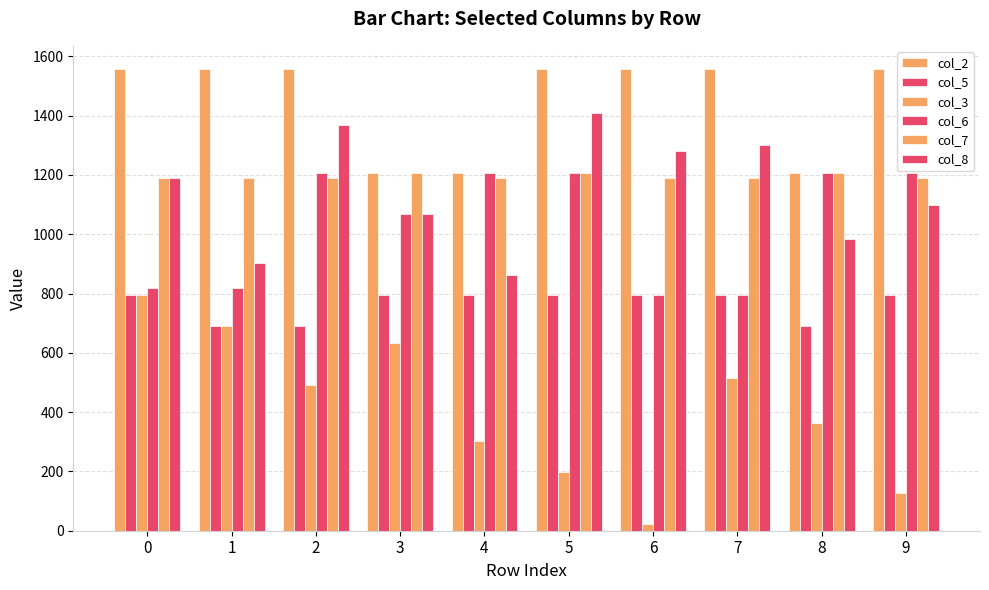

How many data points in col_2 are above 1557?

7